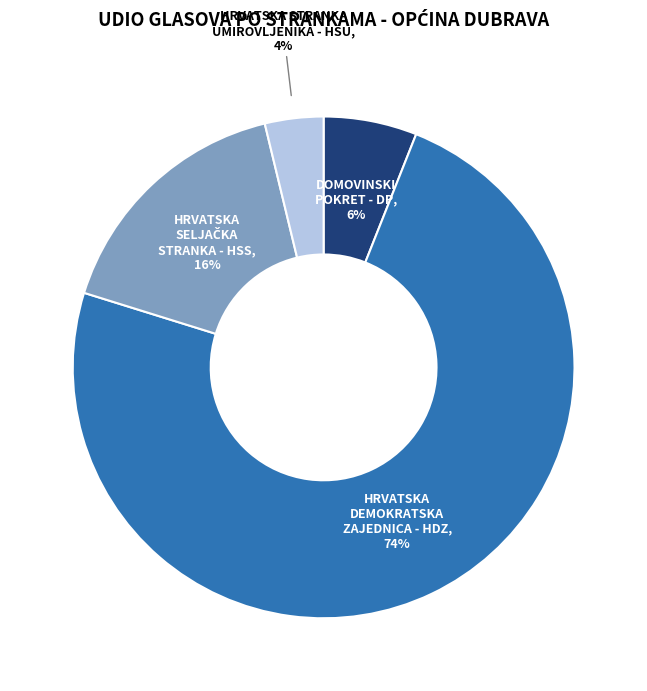

To the nearest percent, what is the difference between the largest and smallest slice percentages?

70%